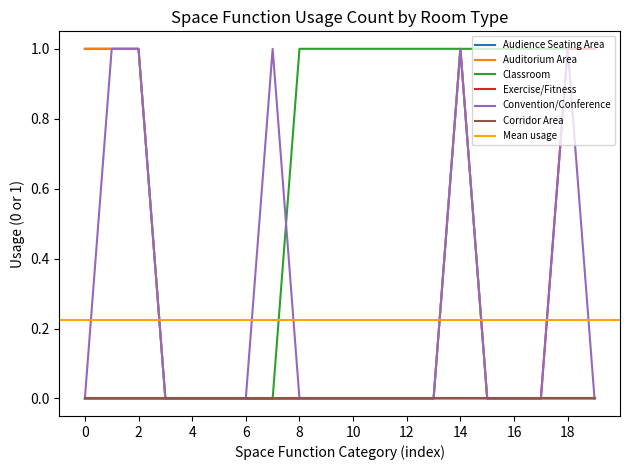

Is it true that Exercise/Fitness equals -1 at 8?

False